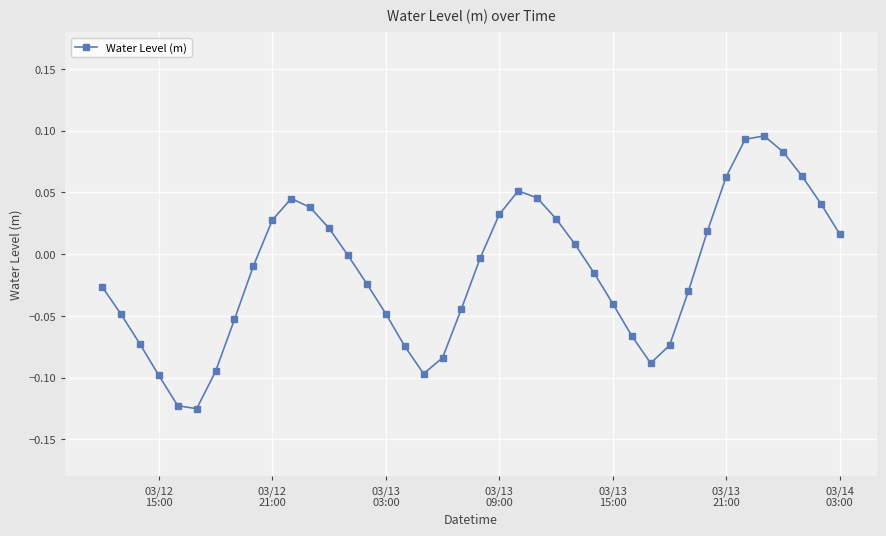

How many points are lower than both their immediate neighbors (excluding endpoints)?

3